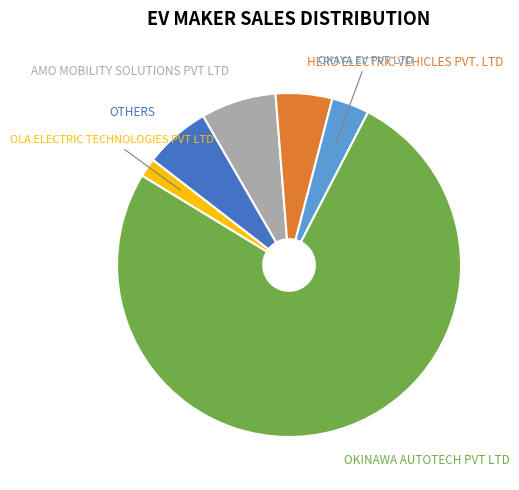

Approximately how many times larger is the value at AMO MOBILITY SOLUTIONS PVT LTD compared to OLA ELECTRIC TECHNOLOGIES PVT LTD?

4.0